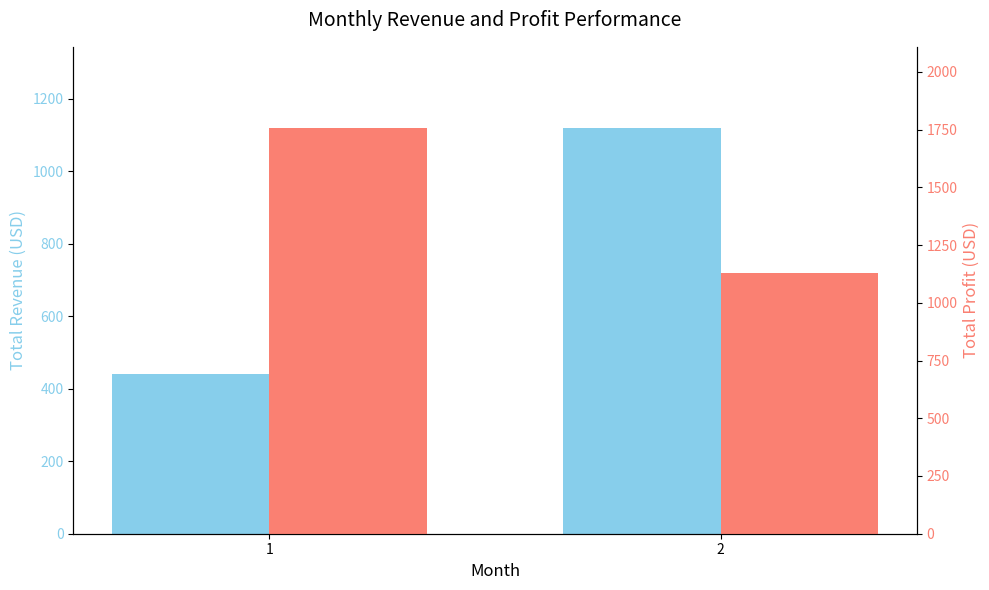

What is the spread (max minus min) of values at 1?

1317